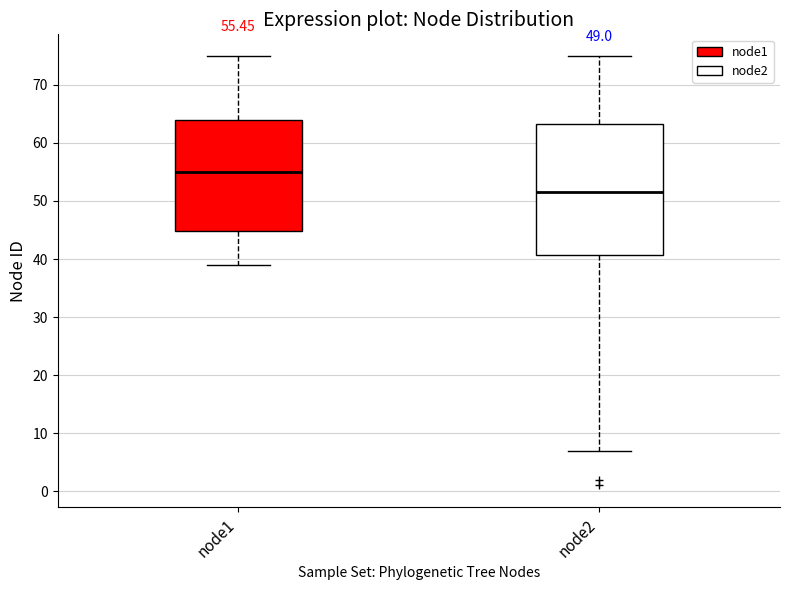

Comparing the boxes themselves (not the whiskers), which one is the tallest?

node2